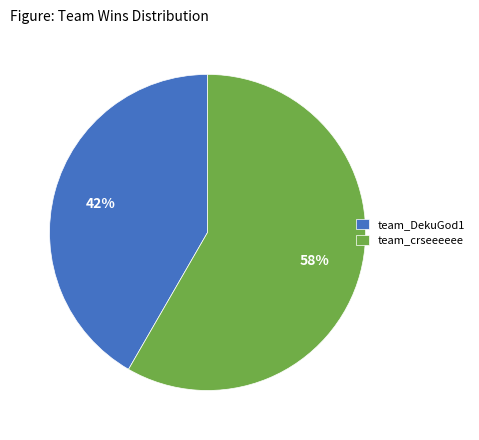

How many slices are in this pie chart?

2